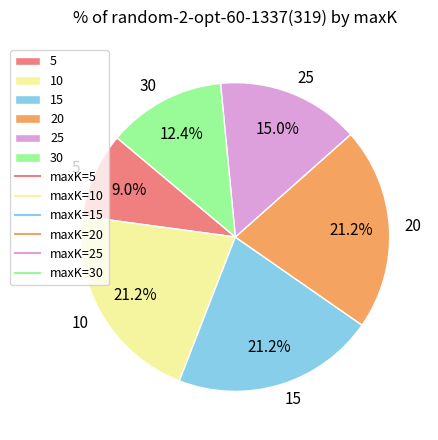

Does 30 represent more than half of the total?

No